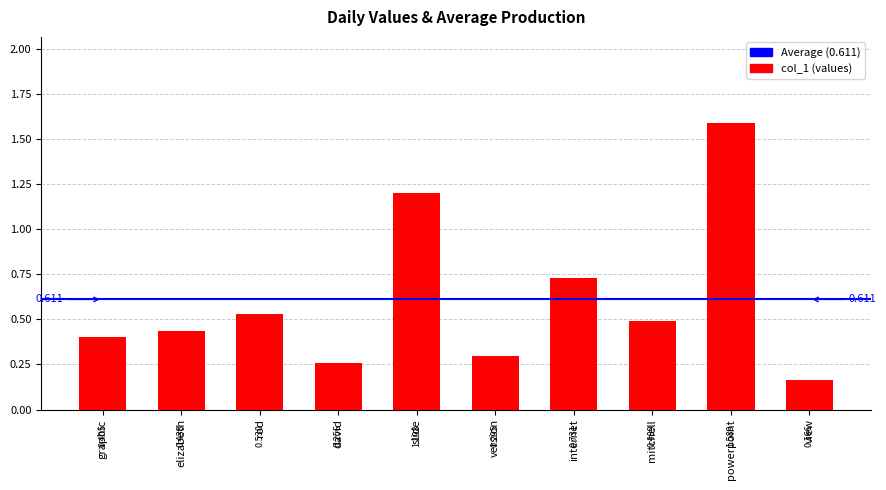

What is the sum of all values?

6.1